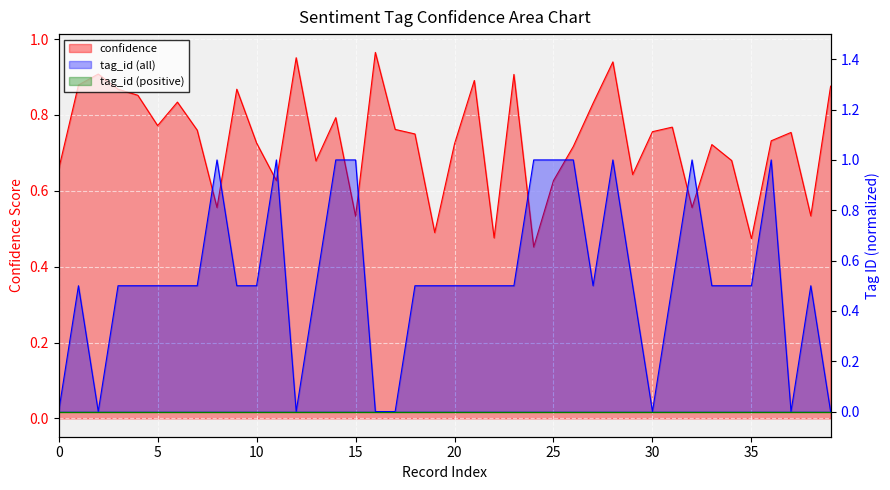

What is the approximate value of confidence at 24?

0.5